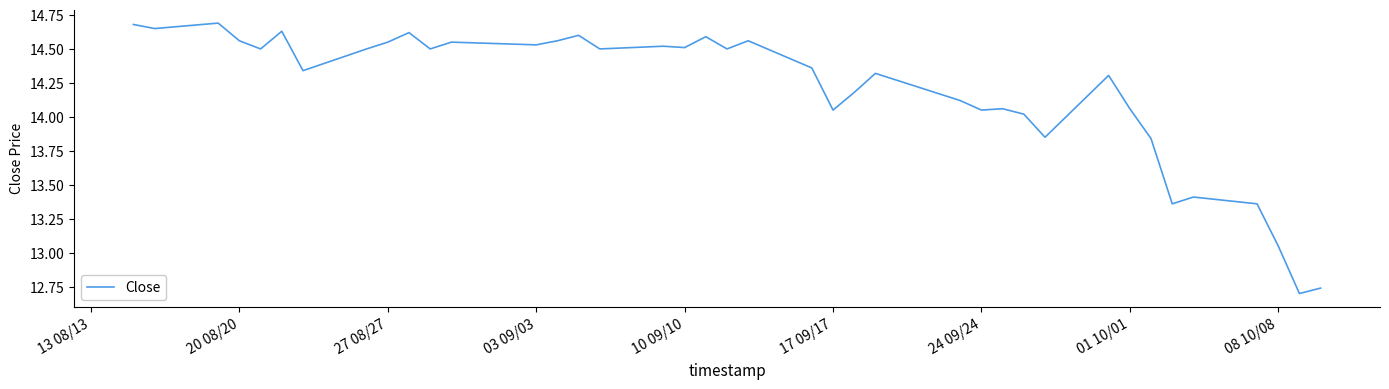

What is the difference between the maximum and minimum values?

2.0